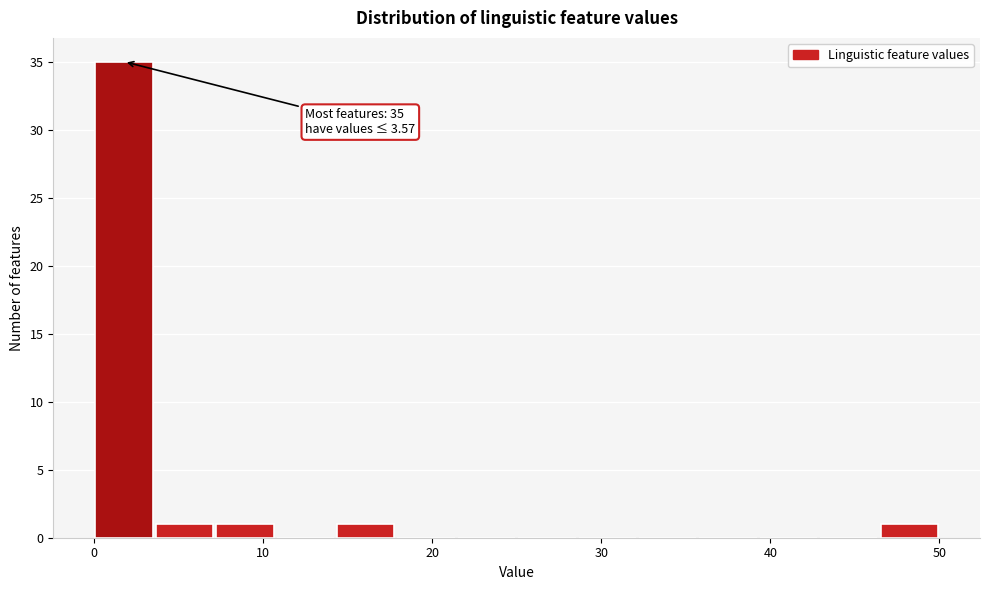

Read against the x-axis, roughly where is the centre of the tallest bar?

2